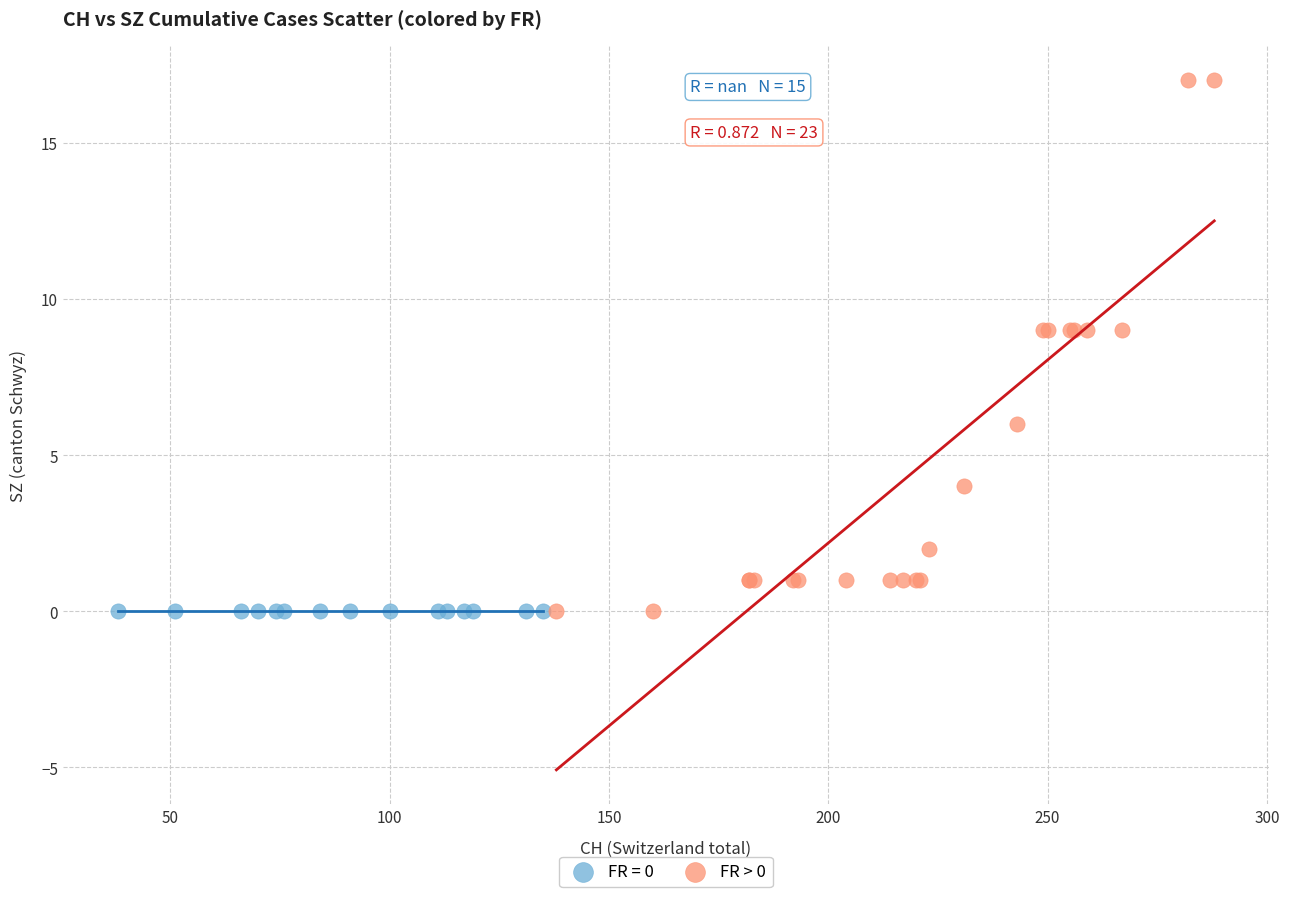

Which series contains the highest Y value?

FR > 0